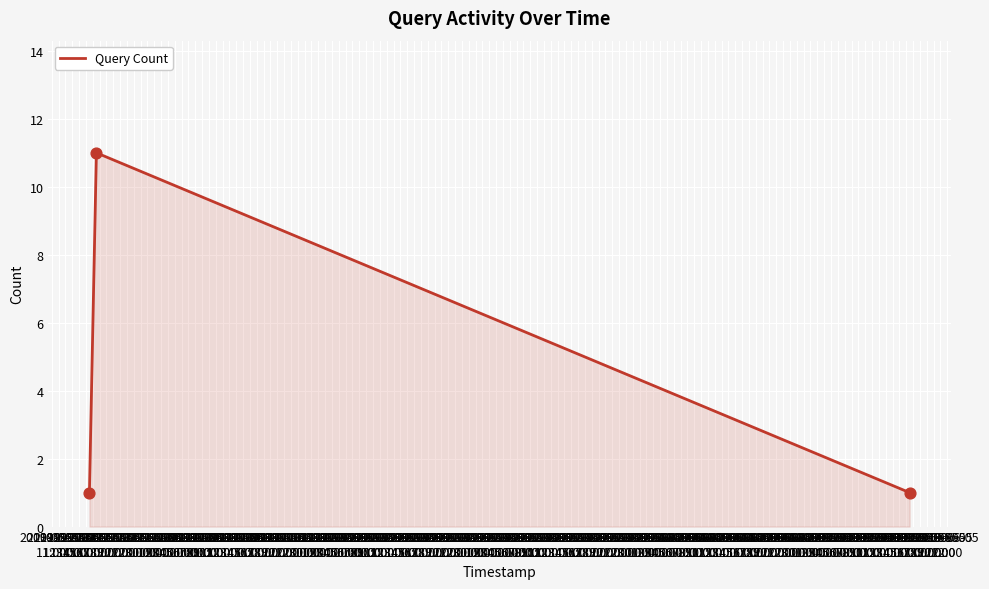

What is the maximum value shown in the chart?

11